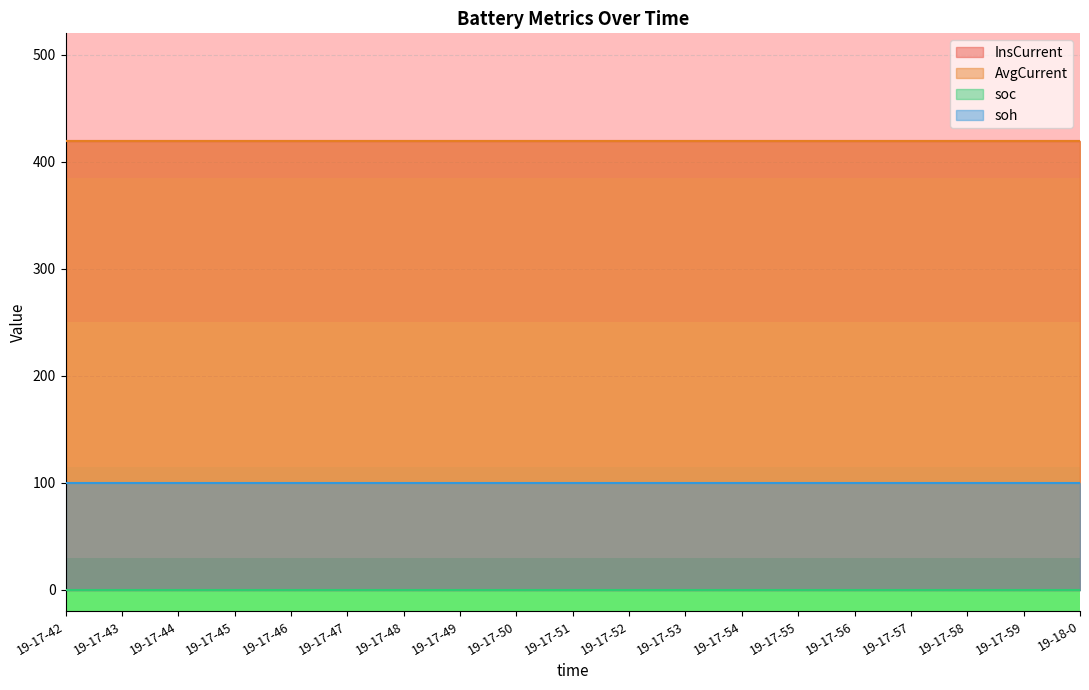

Which category has the lowest value in the InsCurrent series?

19-17-42